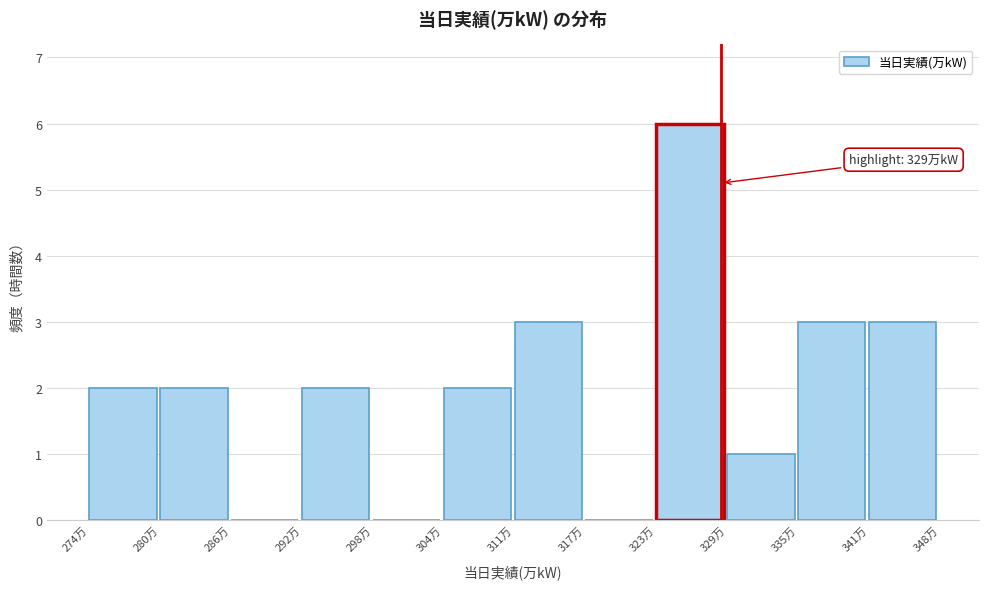

Reading left to right, what are all the values shown in this chart?

274万=2	280万=2	286万=0	292万=2	298万=0	304万=2	311万=3	317万=0	323万=6	329万=1	335万=3	341万=3